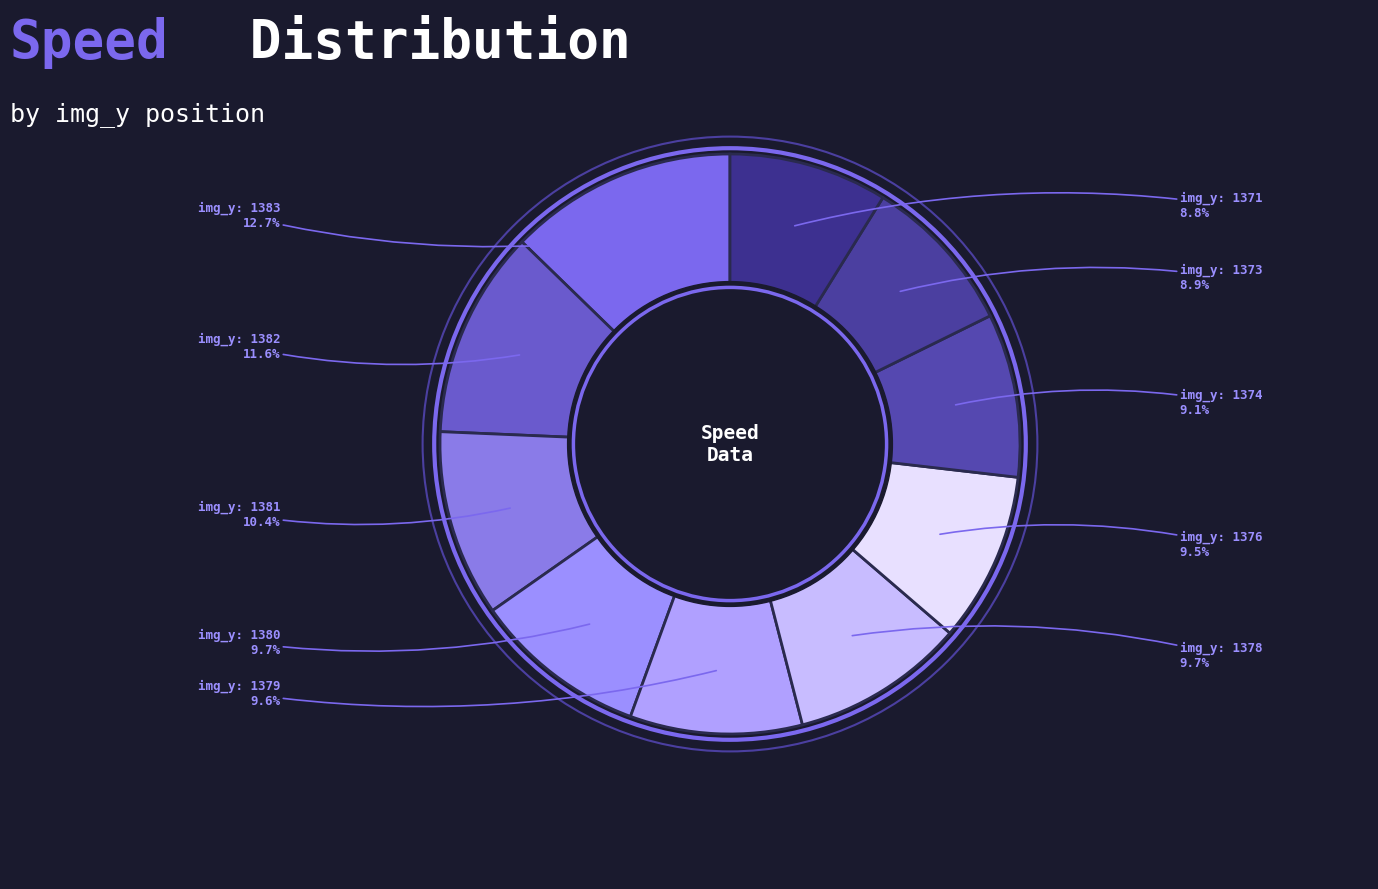

Does any single category account for the majority?

No